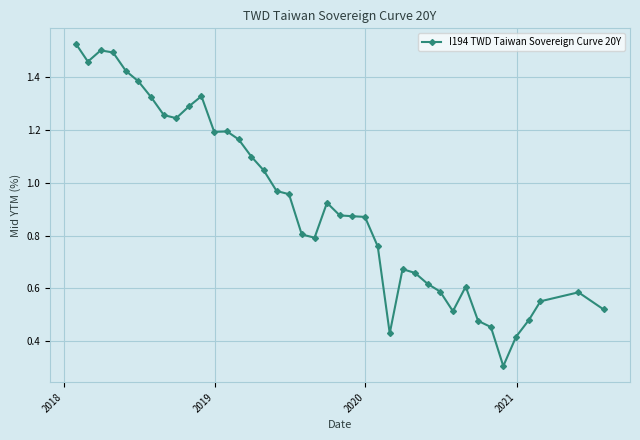

What is the minimum value shown in the chart?

0.3